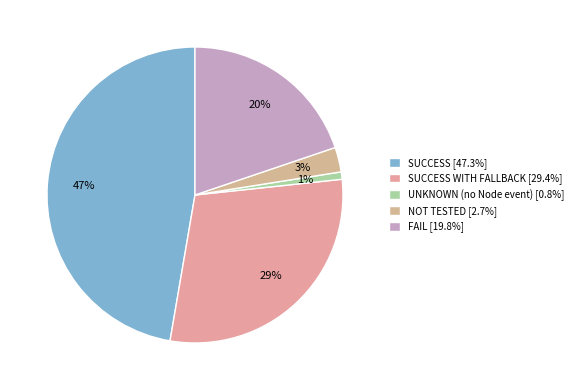

How many segments does this pie chart have?

5